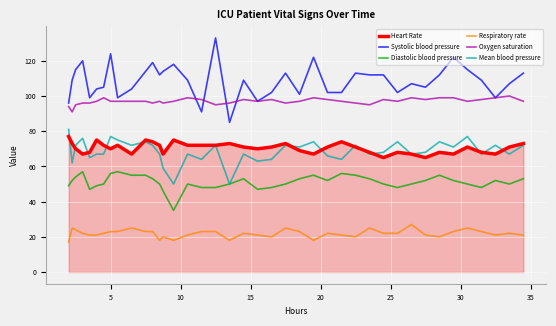

True or false: Heart Rate and Systolic blood pressure intersect in this chart.

False